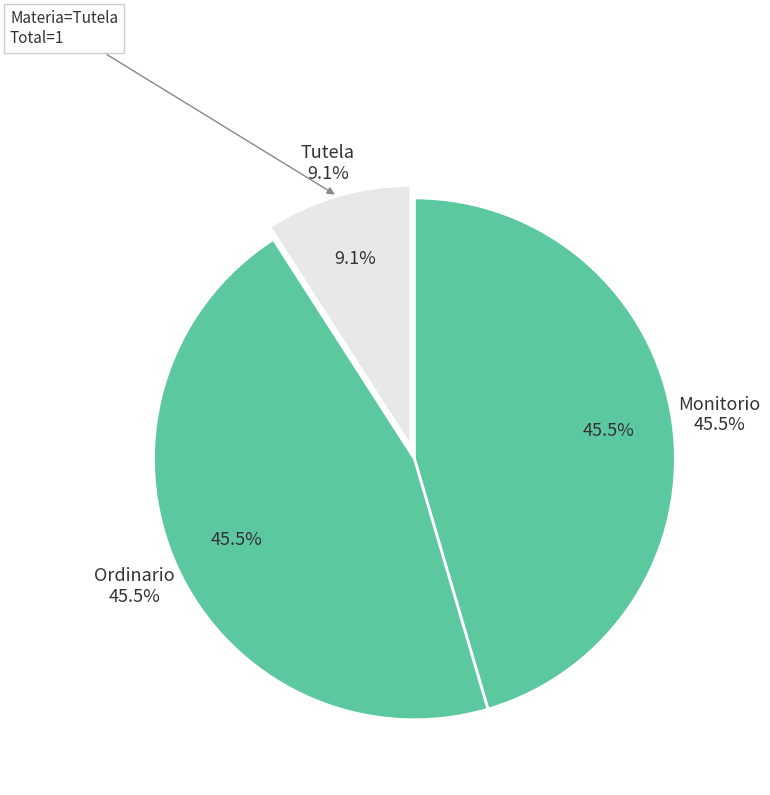

Which slice is the smallest?

Tutela